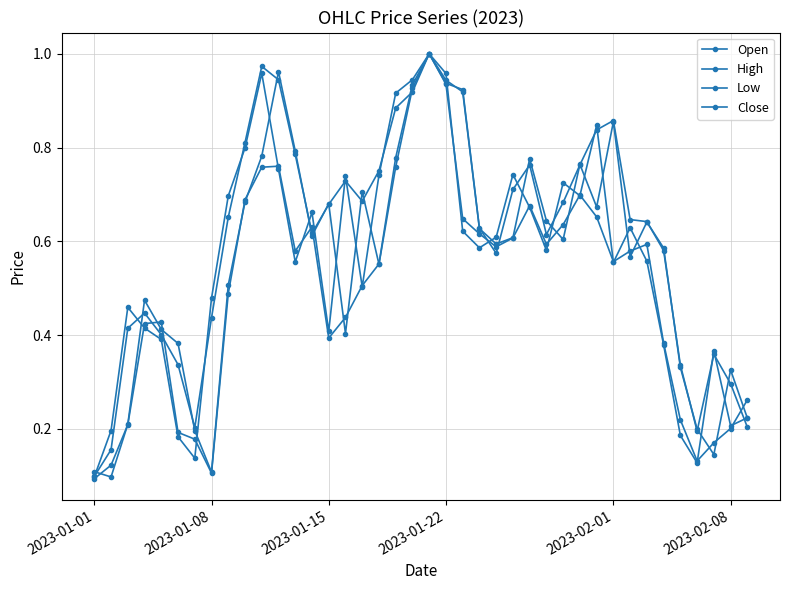

Is this an area chart (filled region under the line)?

No